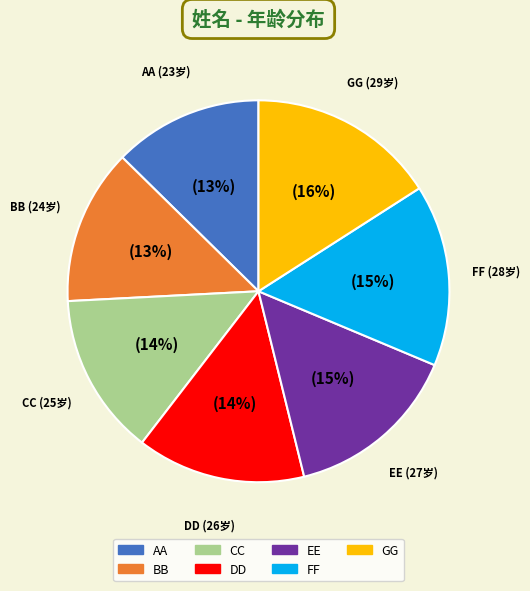

To the nearest percent, what is the average slice percentage?

14%